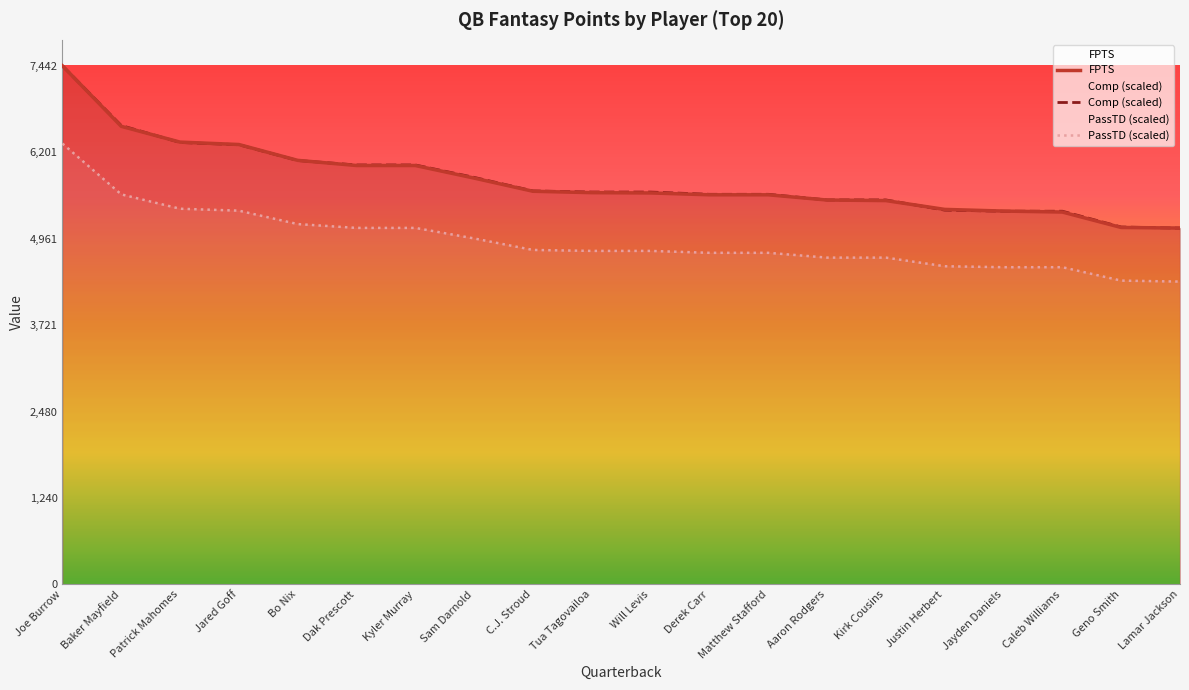

What is the label of the 16th point from the left?

Justin Herbert